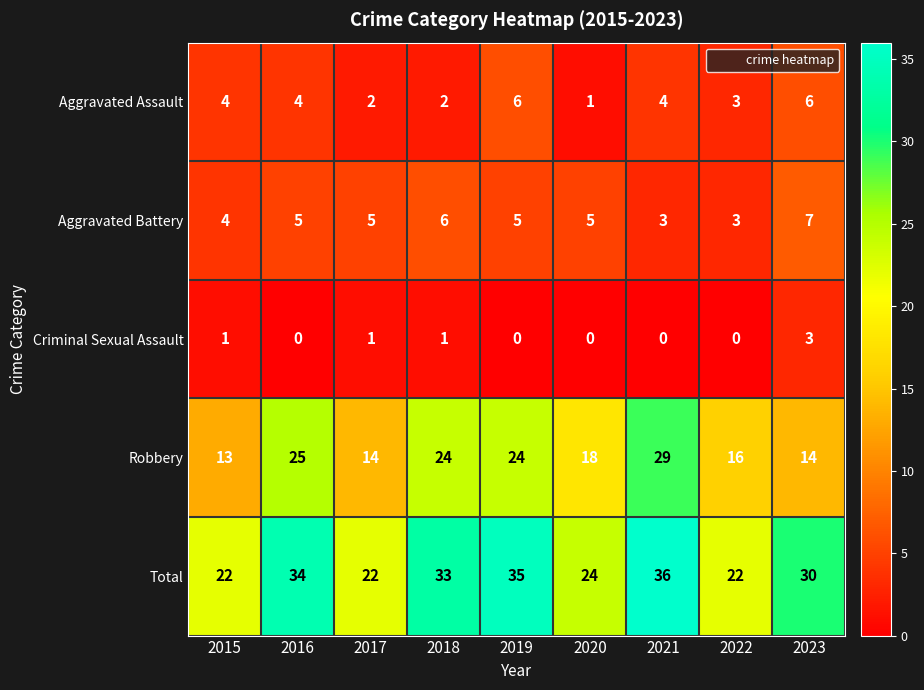

At 2023, list the series in order from smallest to largest.

Criminal Sexual Assault, Aggravated Assault, Aggravated Battery, Robbery, Total